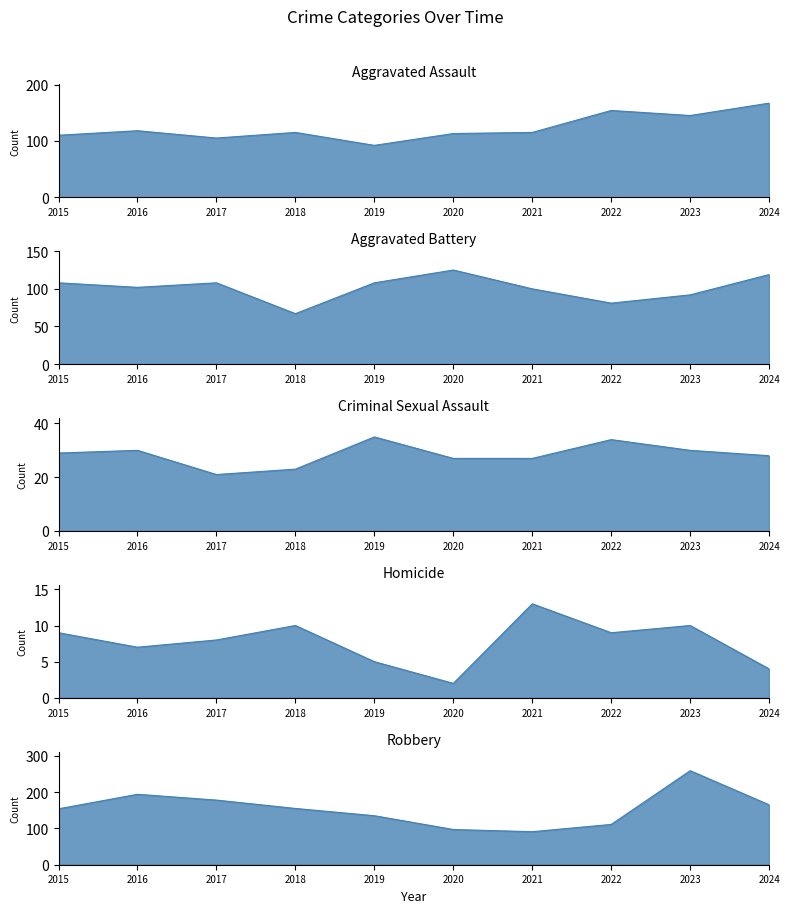

Is it true that Criminal Sexual Assault equals 30 at 2023?

True